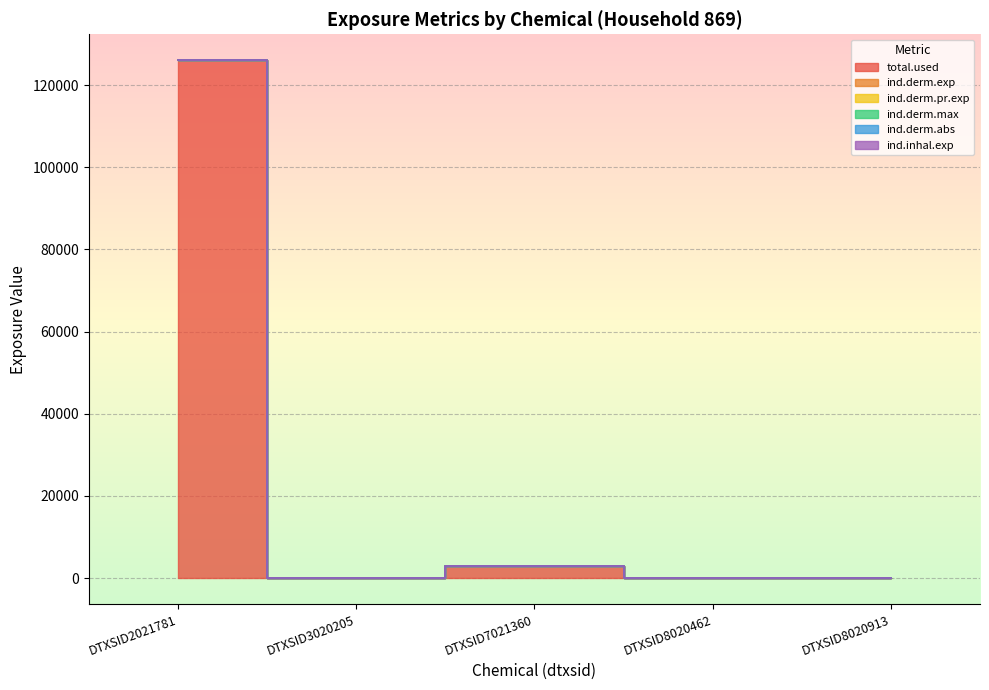

True or false: ind.derm.exp and ind.derm.pr.exp cross at least once.

False